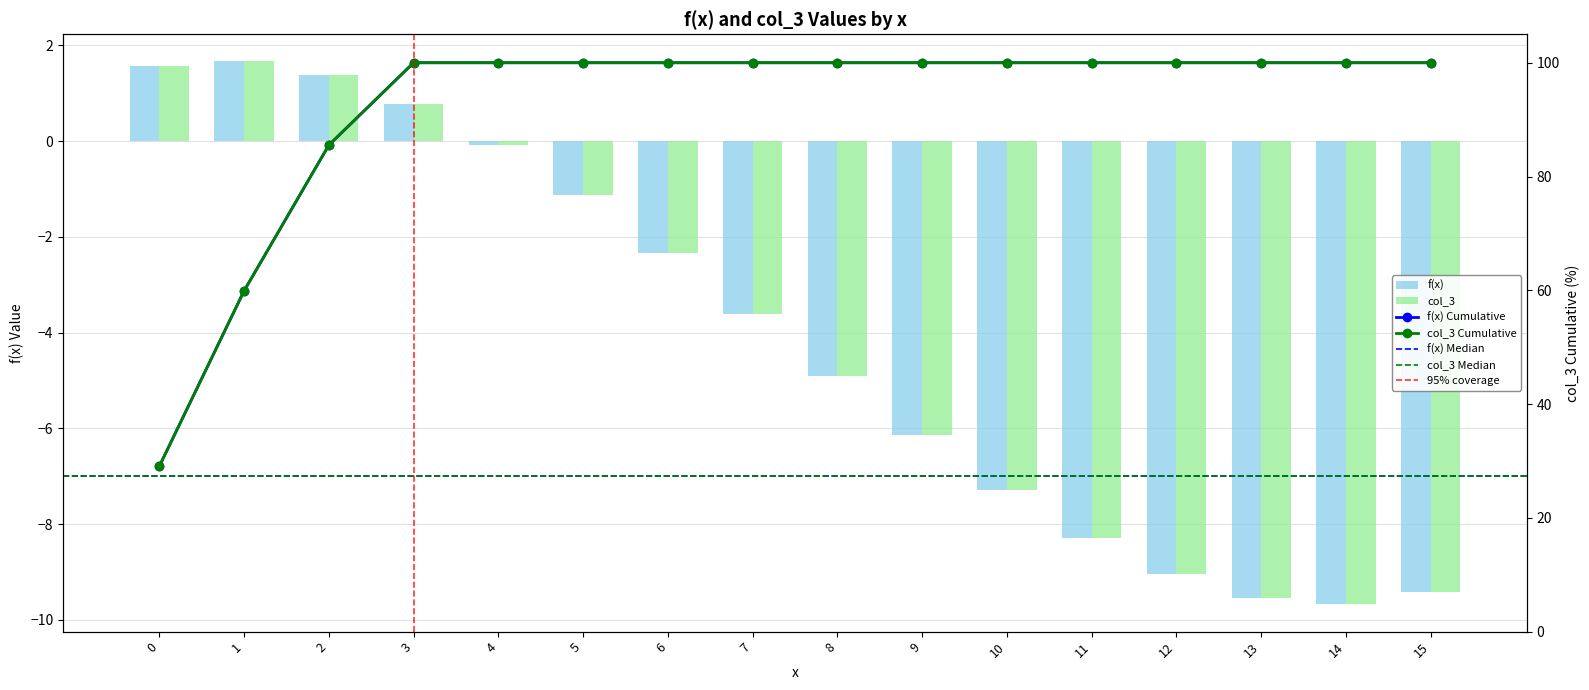

What is the difference between the maximum and second lowest values in the f(x) series?

11.2